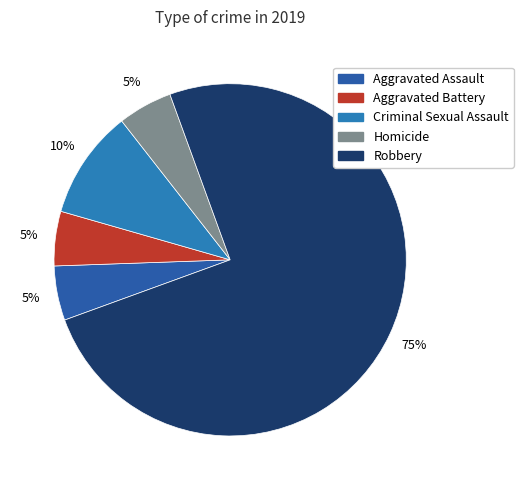

Which slice represents more than half of the pie?

Robbery